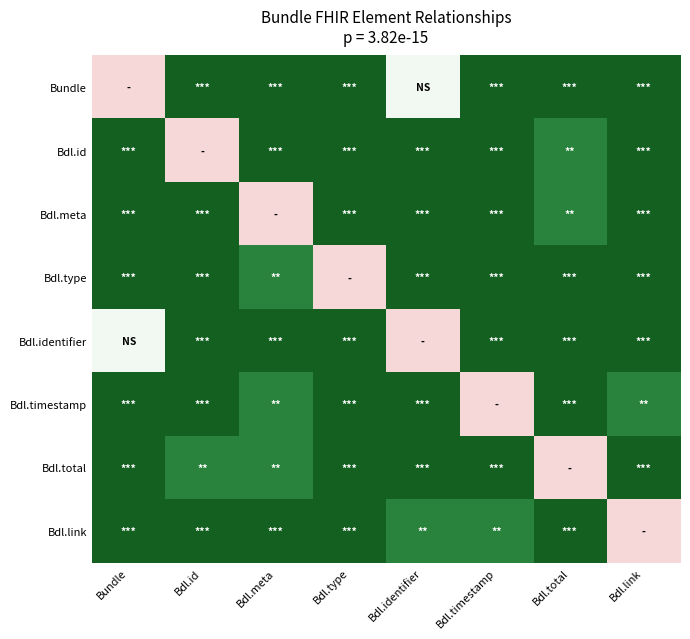

Rank the series by their maximum value, from lowest to highest.

Bundle, Bdl.id, Bdl.meta, Bdl.type, Bdl.identifier, Bdl.timestamp, Bdl.total, Bdl.link